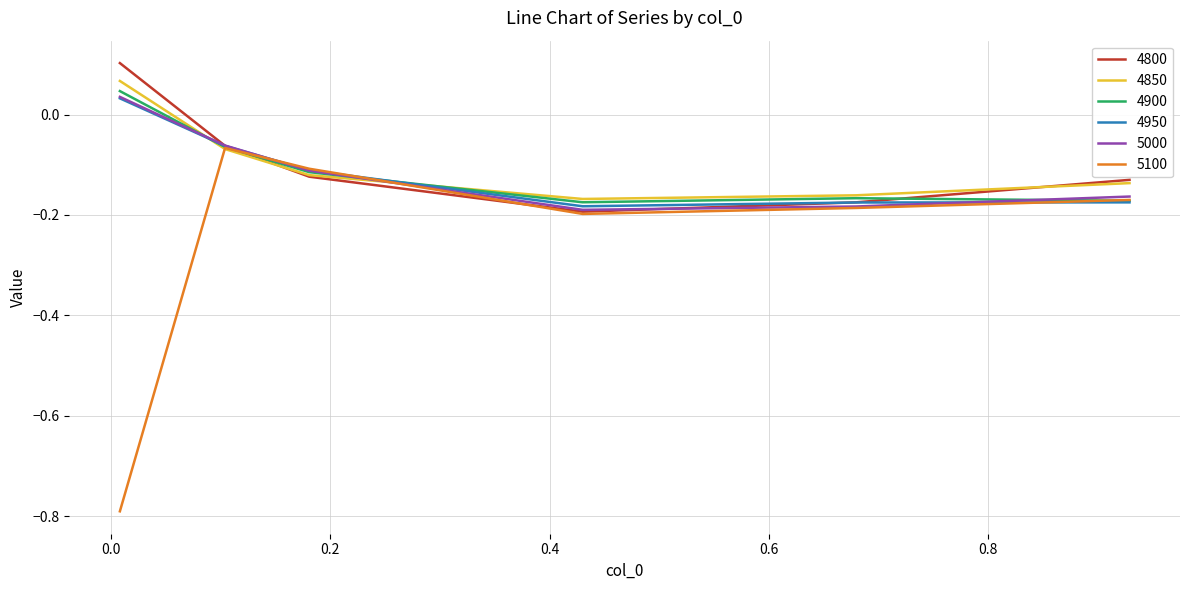

True or false: 4800 has more than 0 interior local peaks.

False